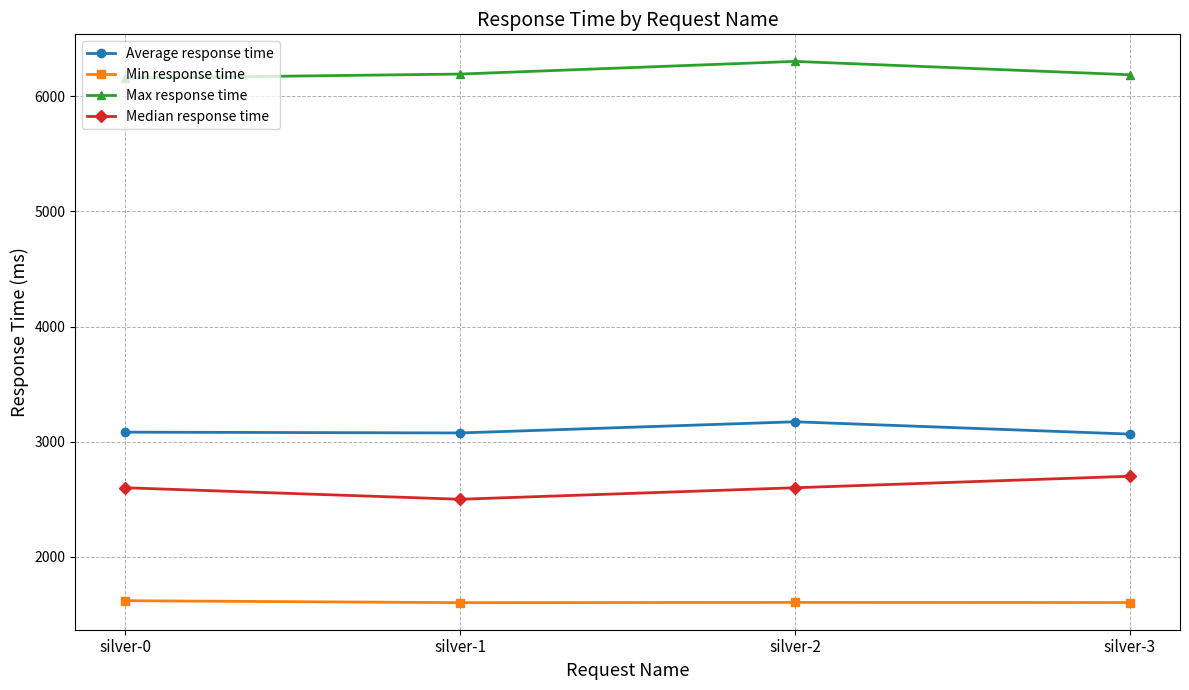

Rank the series by their maximum value, from lowest to highest.

Min response time, Median response time, Average response time, Max response time